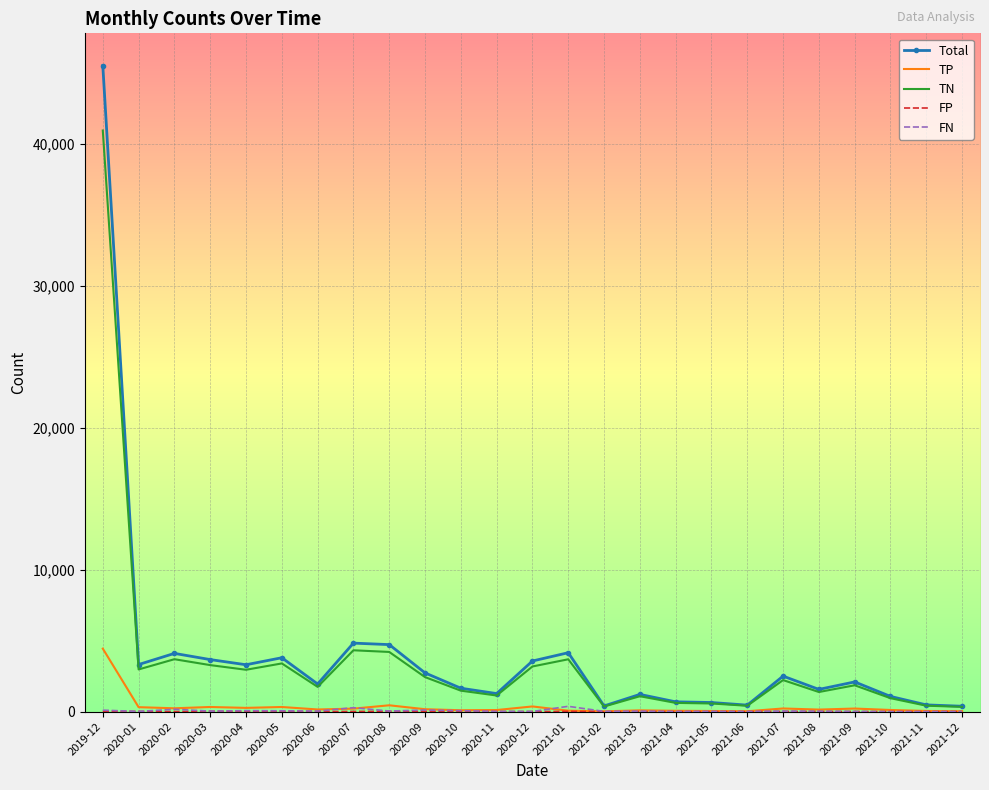

Which series has the widest spread of values?

Total